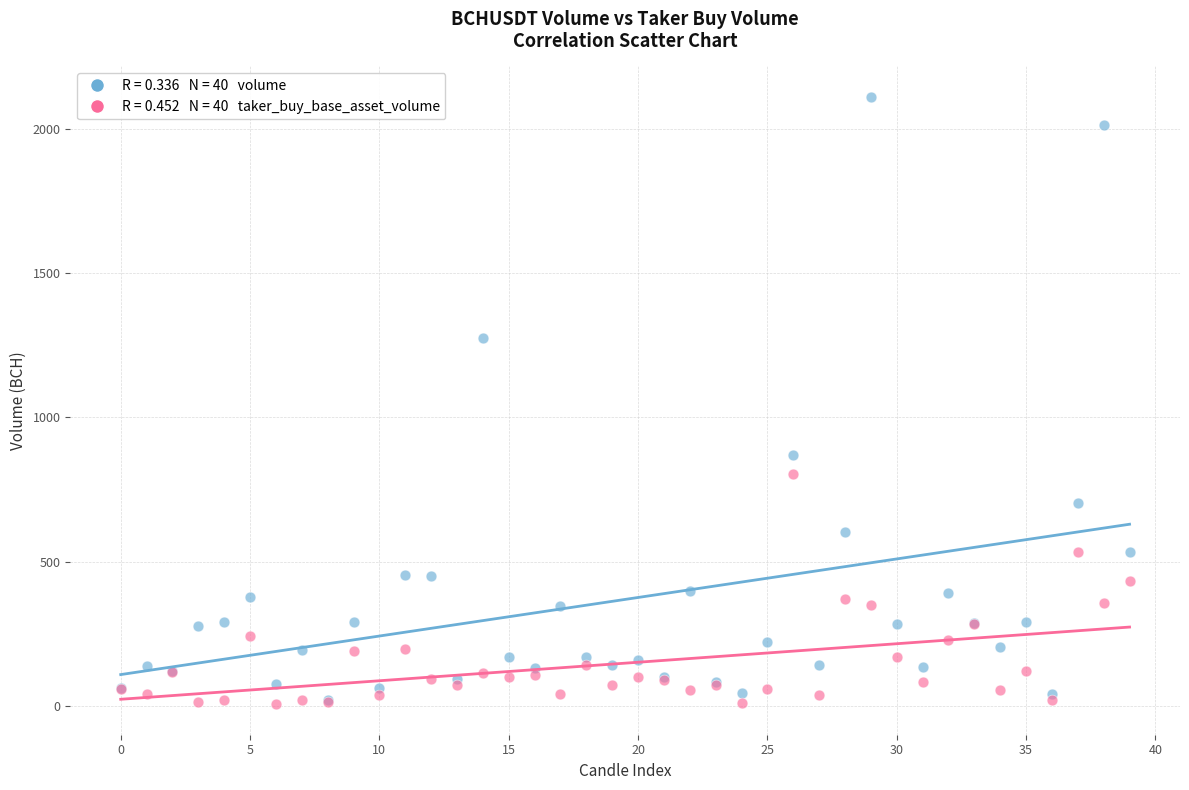

Across all series, what Y value is closest to 1058?

871.3